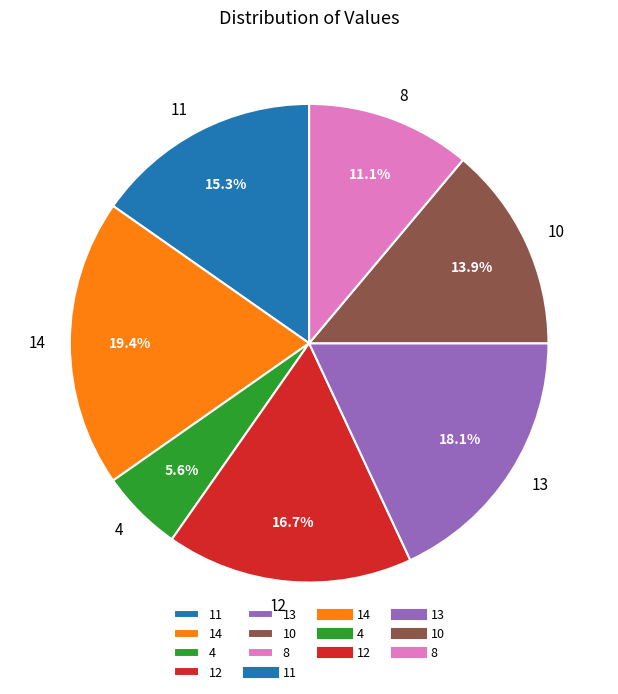

What percentage is the 14 slice, to the nearest percent?

19%